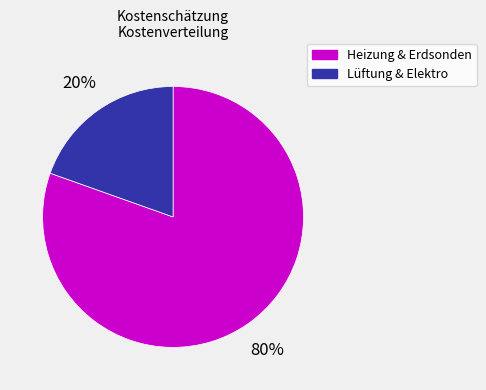

To the nearest percent, what percentage of the pie is Heizung & Erdsonden?

80%